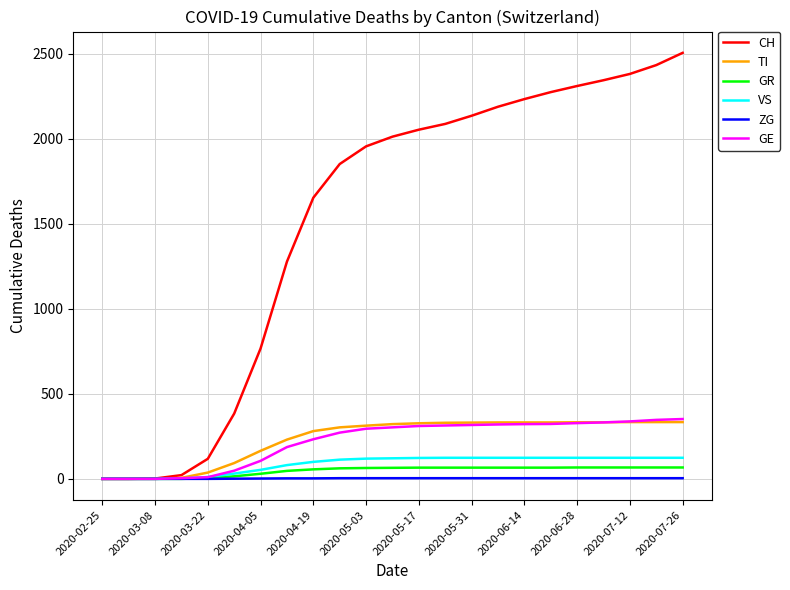

What is the maximum value shown in the chart?

2506